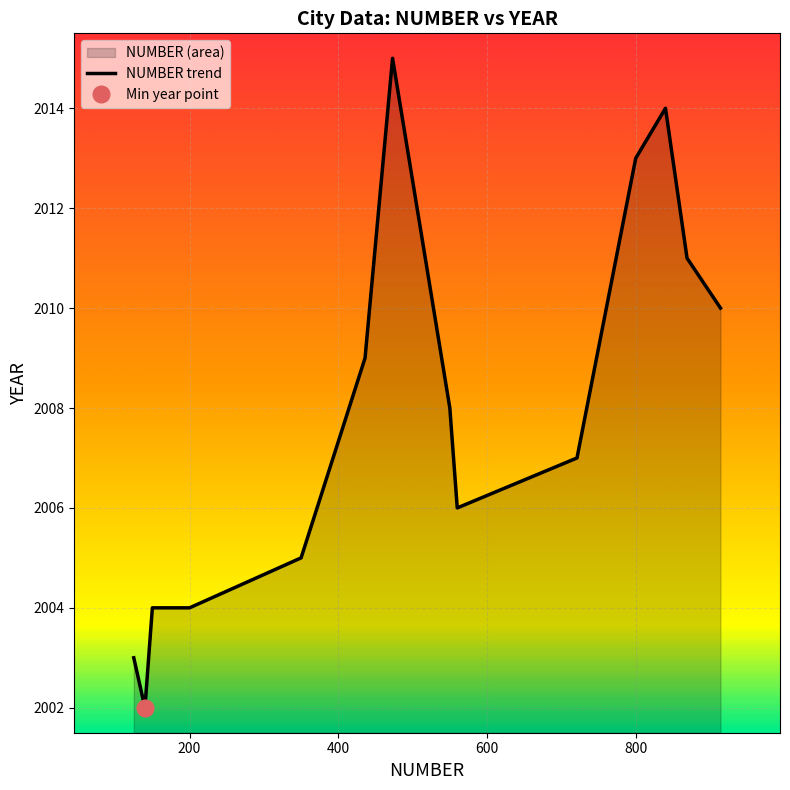

The NUMBER trend series shows 2013 at 800. True or false?

True